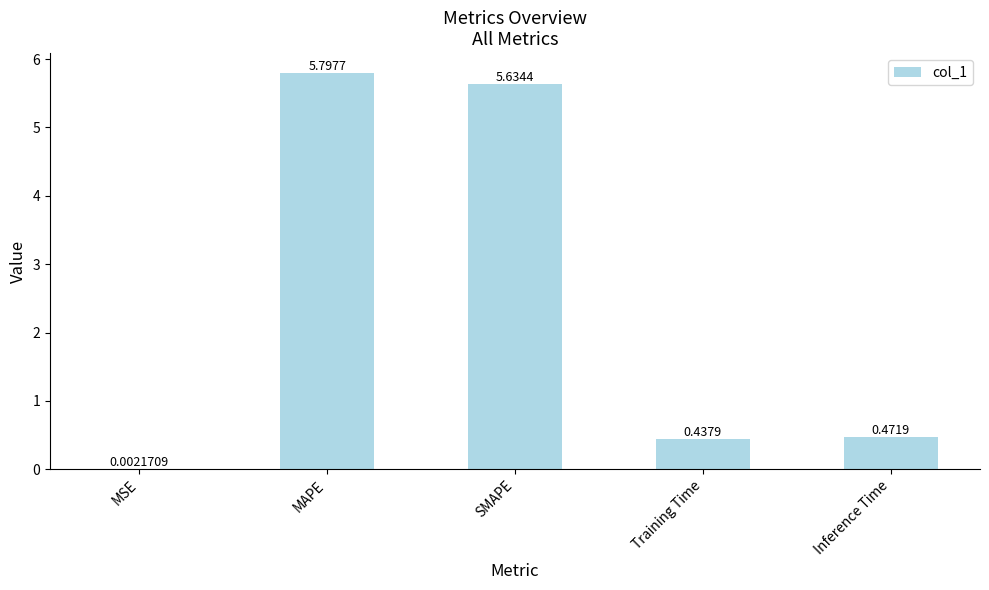

Where is the data nearest to the value 2?

Inference Time